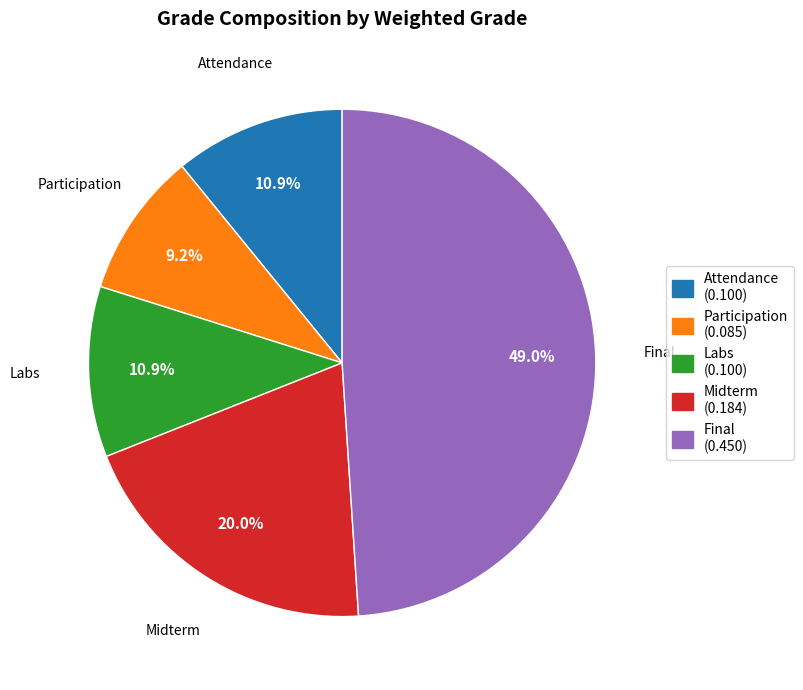

What is the largest slice in the pie chart?

Final